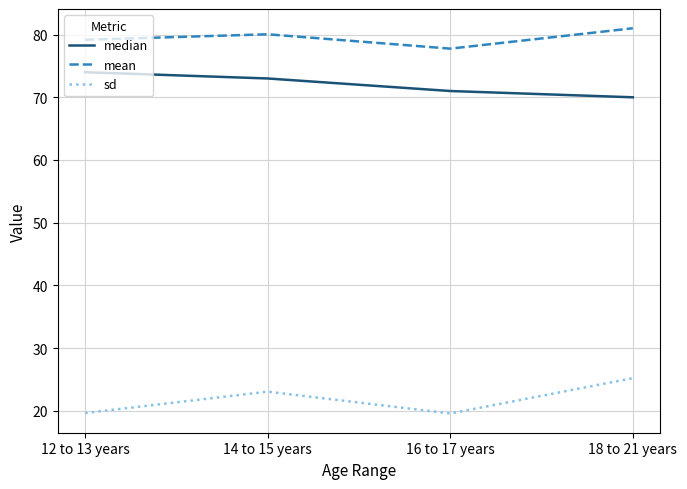

At which category does mean reach its first local peak?

14 to 15 years